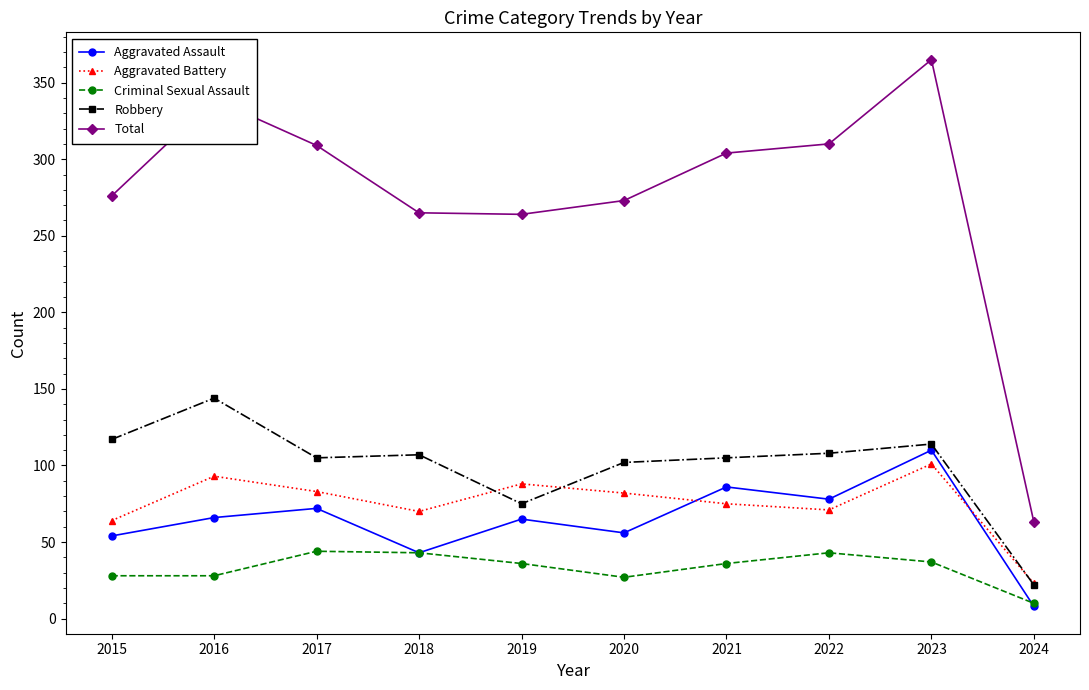

What is the difference between the second highest and second lowest values in the Total series?

75